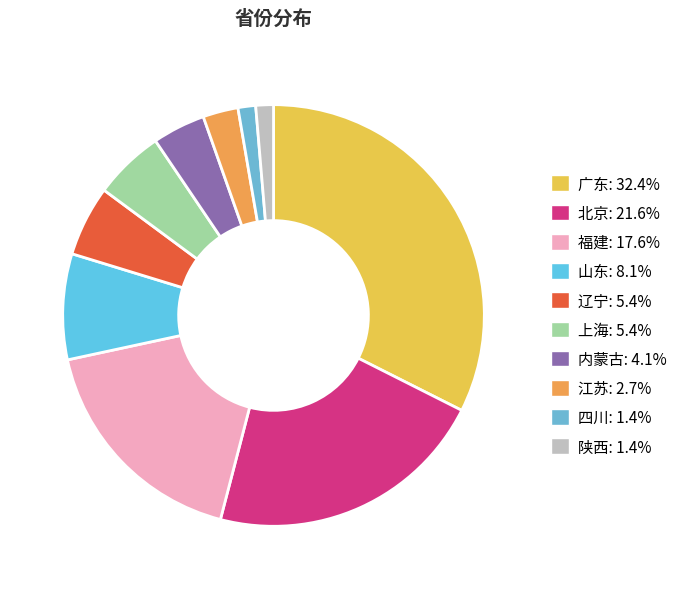

Count the number of slices in the pie.

10